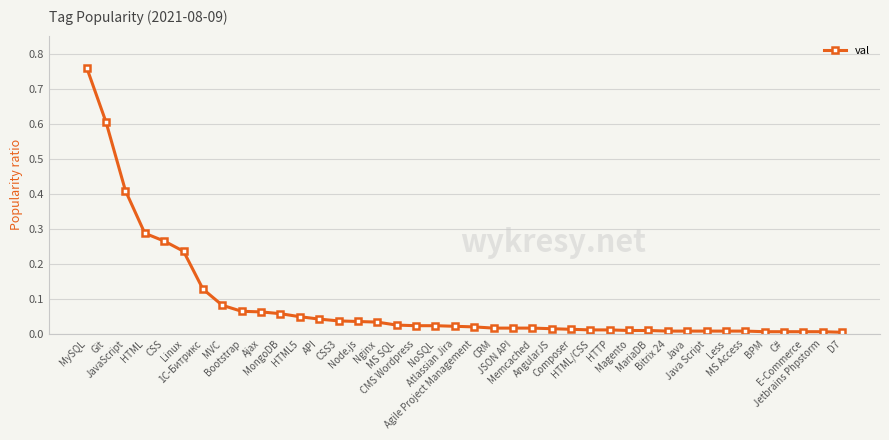

Between Bootstrap and HTML5, which is larger?

Bootstrap